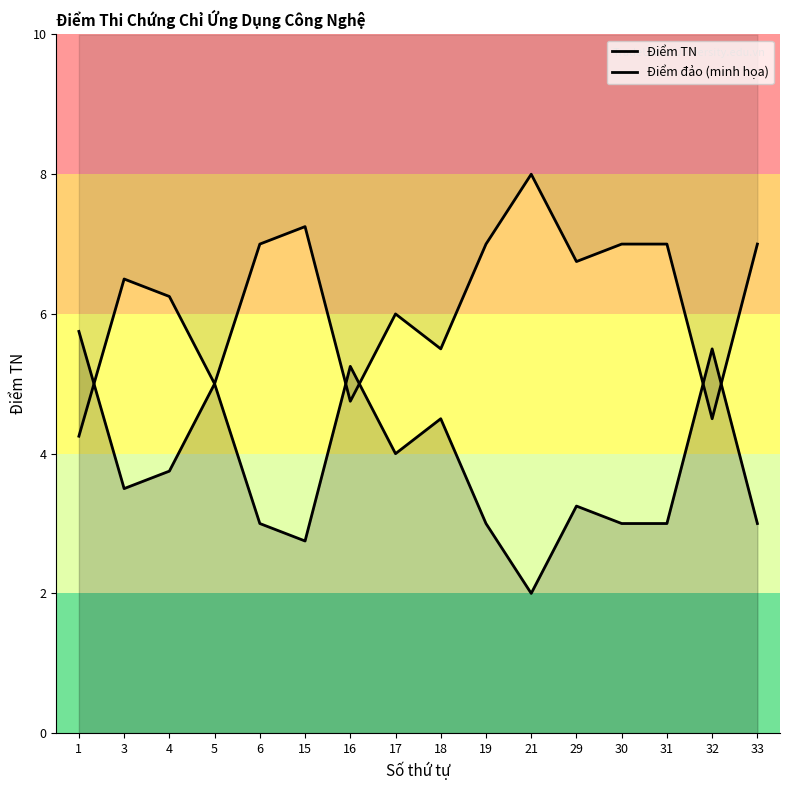

What is the total value across all series at 19?

10.0